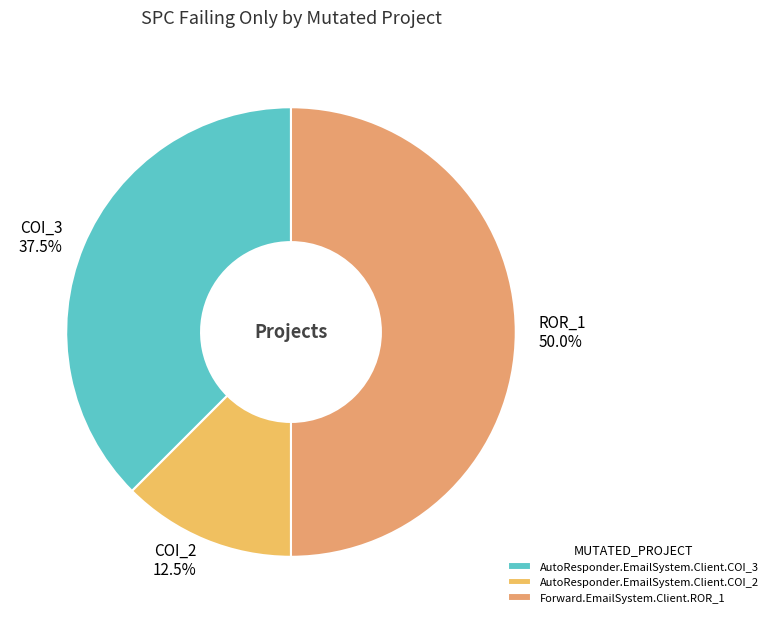

Is it true that Forward.EmailSystem.Client.ROR_1 is 50% of the pie?

True